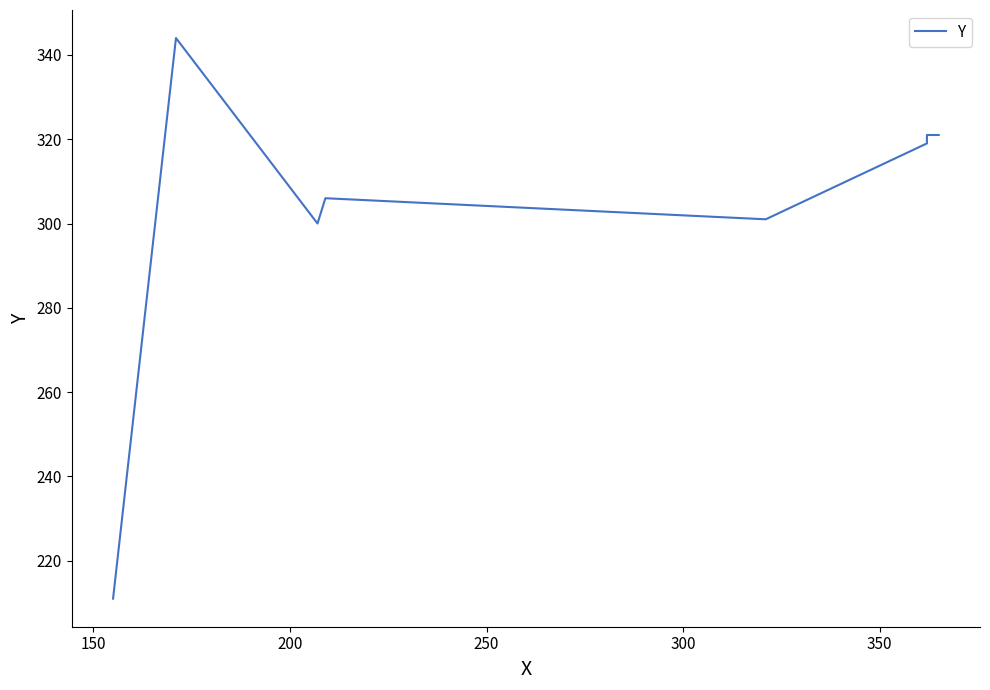

Read the value at 250, to the nearest 50.

300